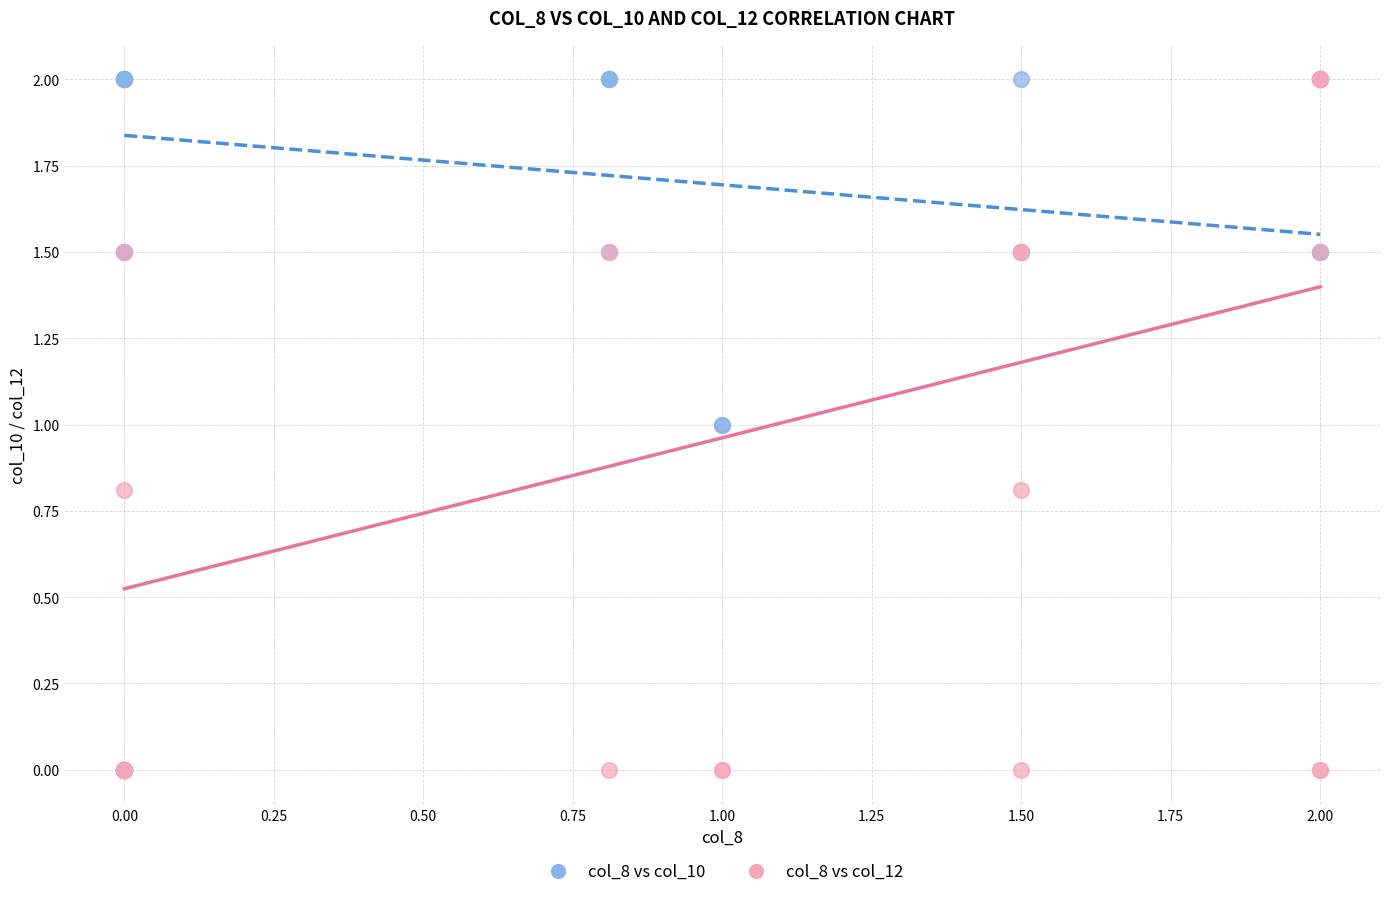

What are all the series names shown in the legend?

col_8 vs col_10, col_8 vs col_12